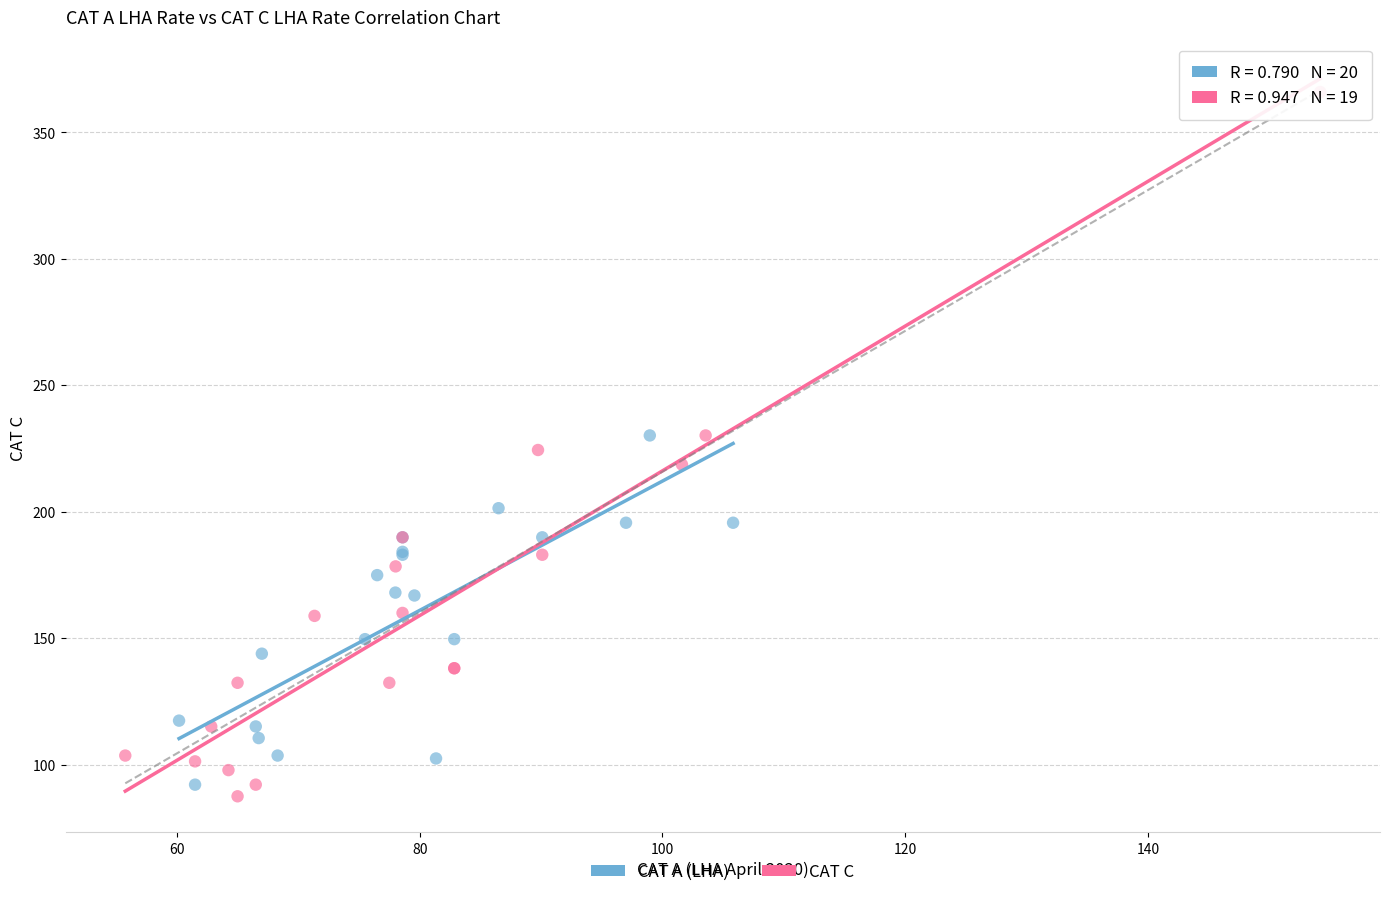

What are all the series names shown in the legend?

CAT A (LHA), CAT C